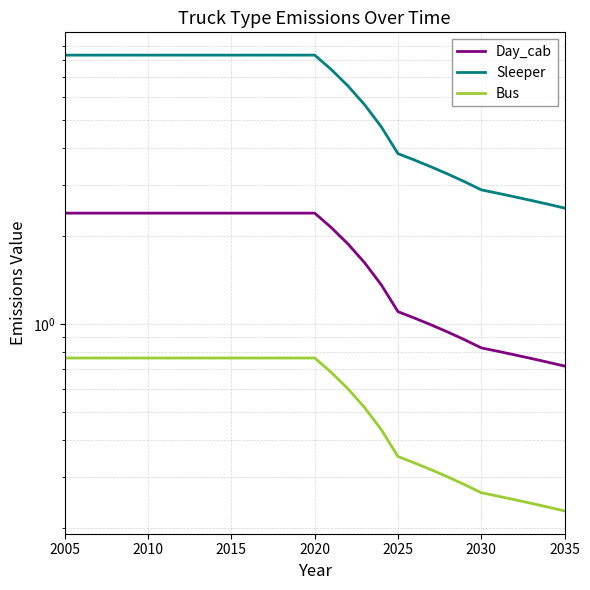

Is it true that Day_cab equals 3.4 at 2025?

False